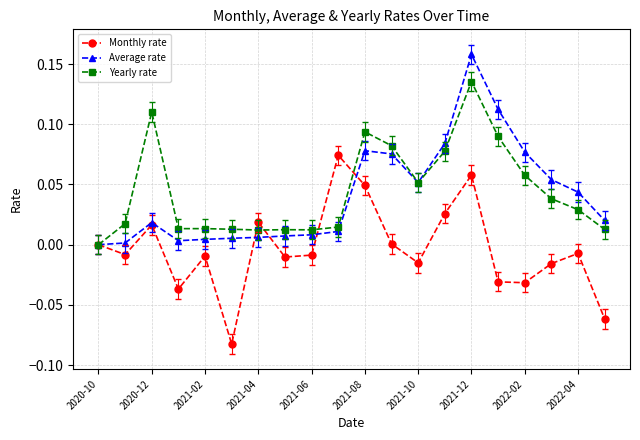

In Monthly rate, how many points are lower than both neighbors (excluding endpoints)?

6